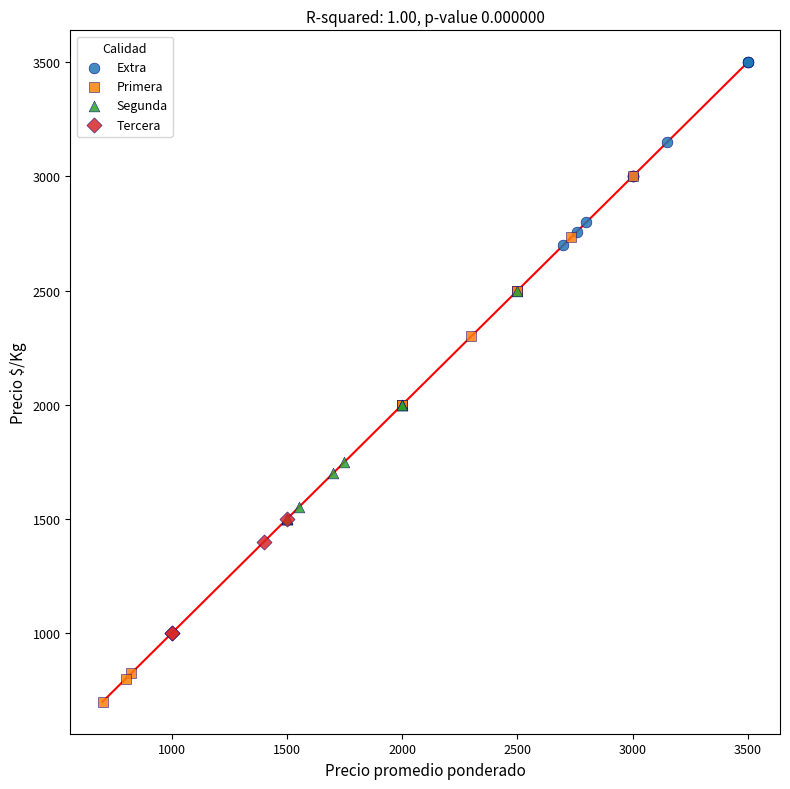

Which series contains the lowest Y value?

Primera